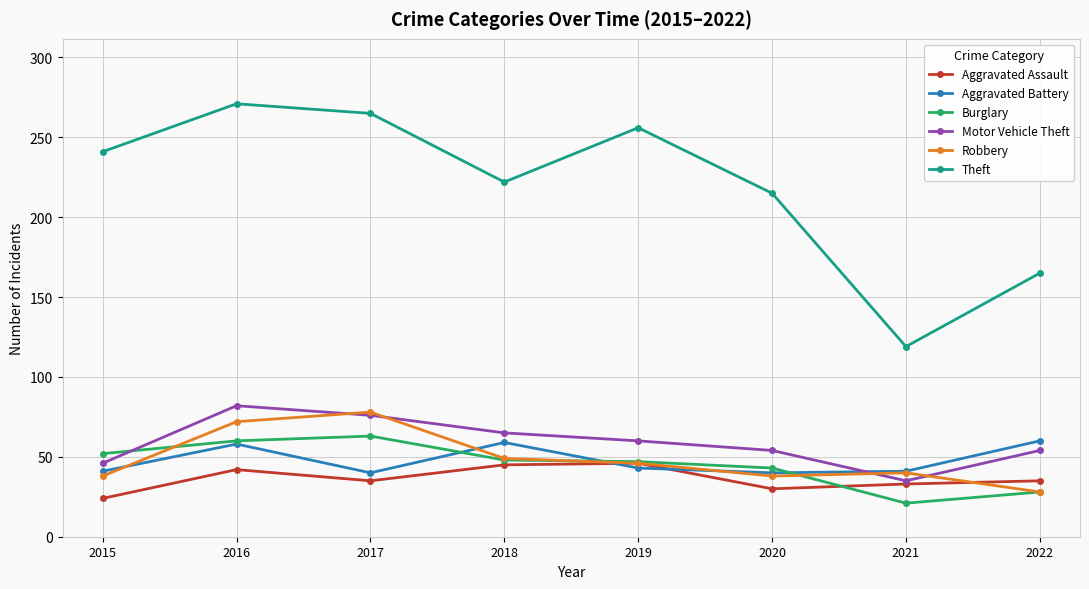

Which series has the largest total across all categories?

Theft